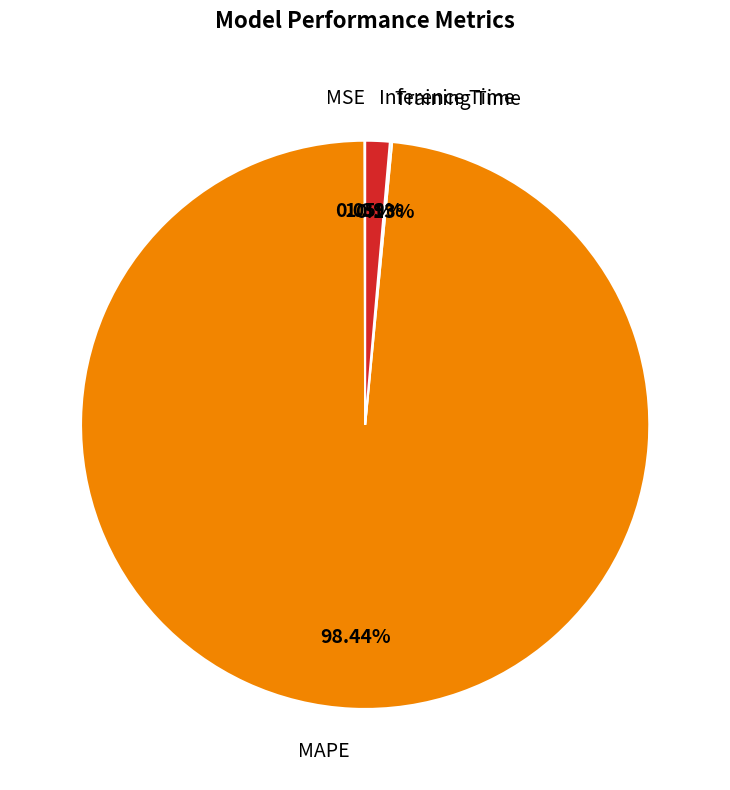

What is the largest slice in the pie chart?

MAPE